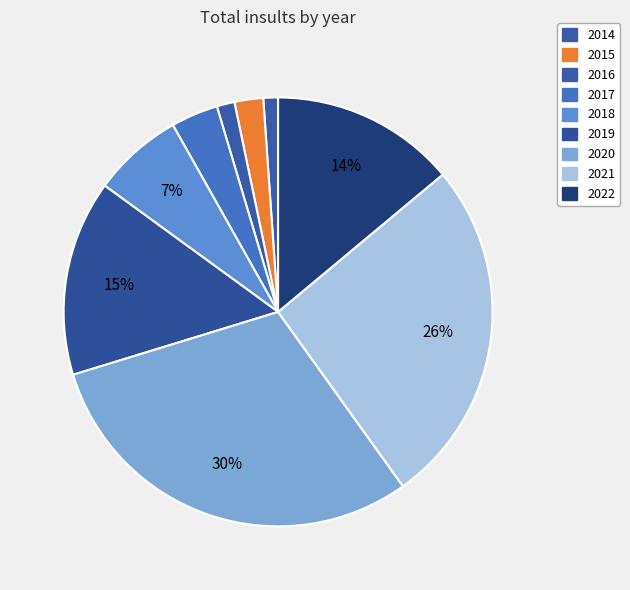

What is the largest slice in the pie chart?

2020